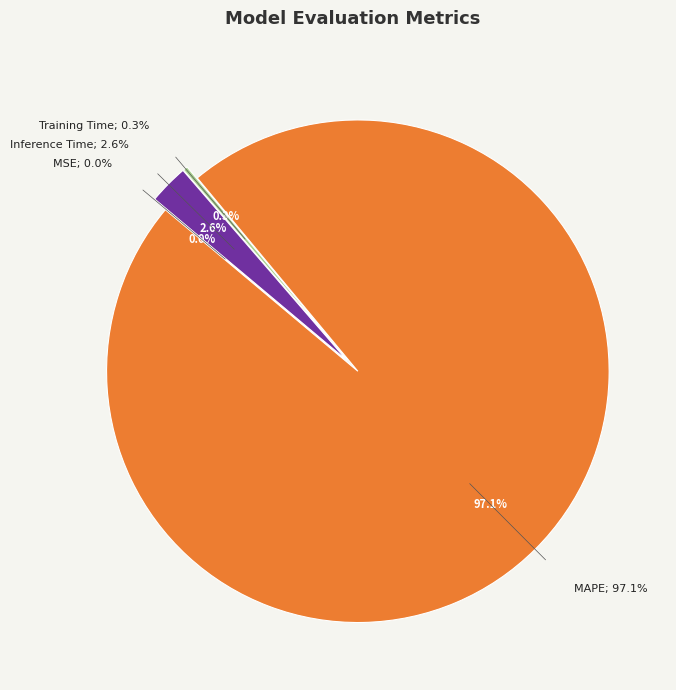

What is the smallest slice in the pie chart?

MSE